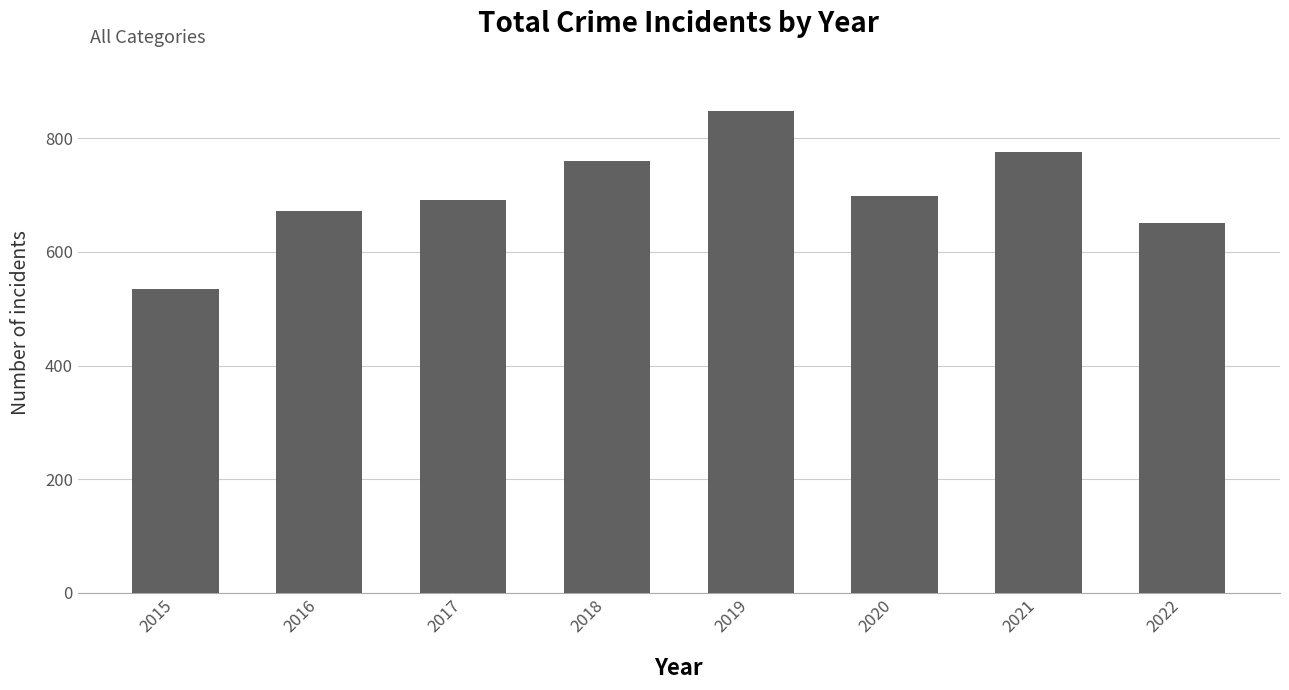

Is it true that the value at 2015 is 535?

True